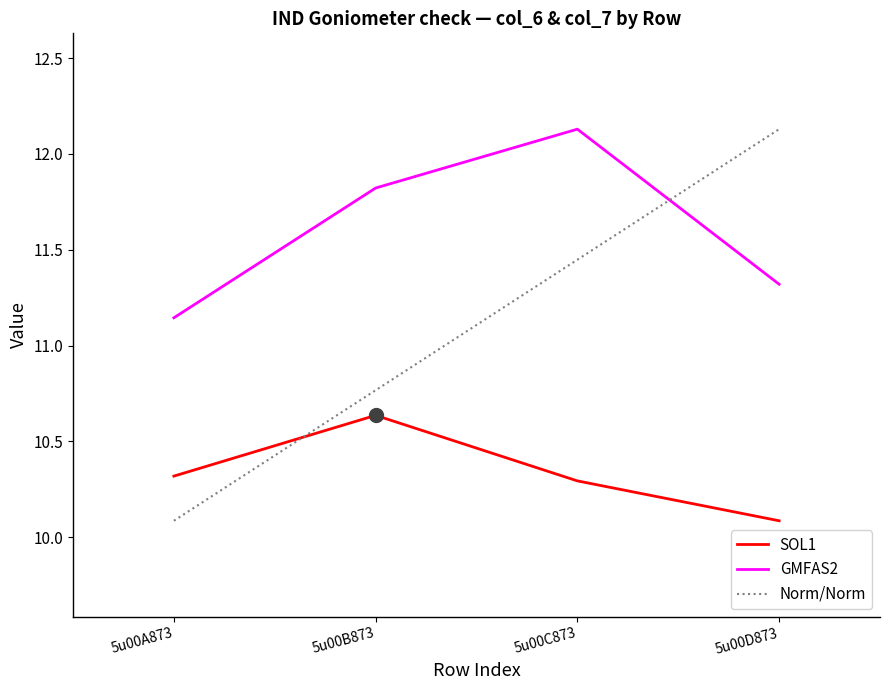

What is the highest value of the Norm/Norm series?

12.1